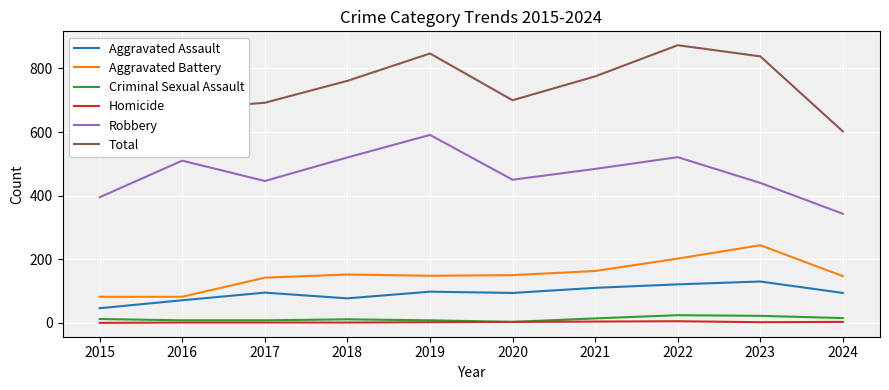

Which has a higher value, 2020 or 2024?

2020